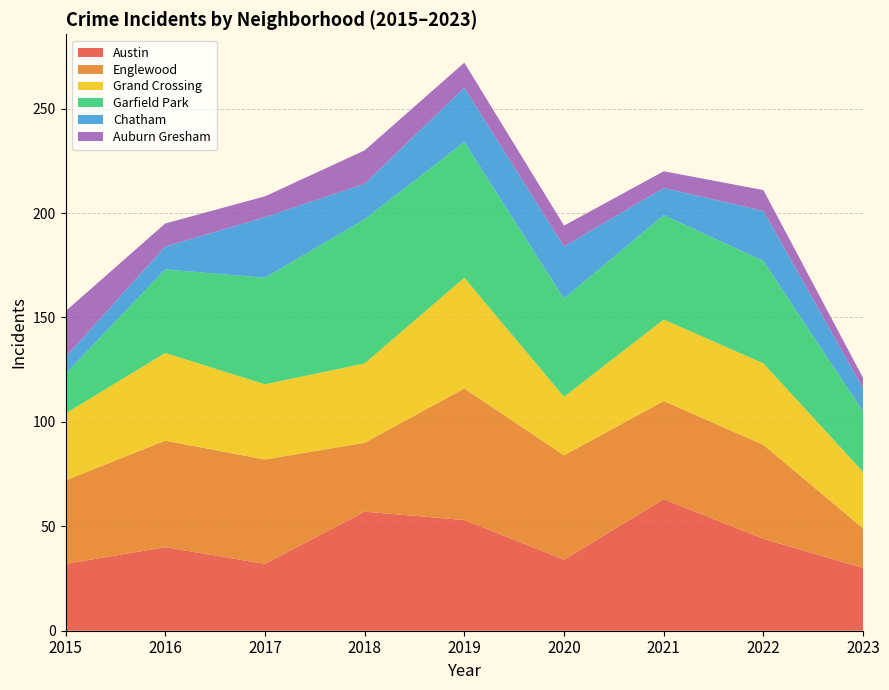

Reading left to right, extract all data points from this chart.

Austin: 2015=32	2016=40	2017=32	2018=57	2019=53	2020=34	2021=63	2022=44	2023=30
Englewood: 2015=40	2016=51	2017=50	2018=33	2019=63	2020=50	2021=47	2022=45	2023=19
Grand Crossing: 2015=32	2016=42	2017=36	2018=38	2019=53	2020=28	2021=39	2022=39	2023=27
Garfield Park: 2015=19	2016=40	2017=51	2018=69	2019=65	2020=47	2021=50	2022=49	2023=29
Chatham: 2015=8	2016=11	2017=29	2018=17	2019=26	2020=25	2021=13	2022=24	2023=11
Auburn Gresham: 2015=22	2016=11	2017=10	2018=16	2019=12	2020=10	2021=8	2022=10	2023=5